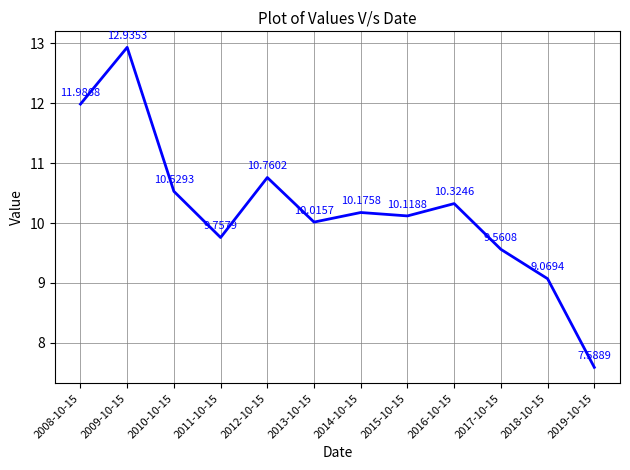

What is the difference between the values at 2009-10-15 and 2018-10-15?

3.9